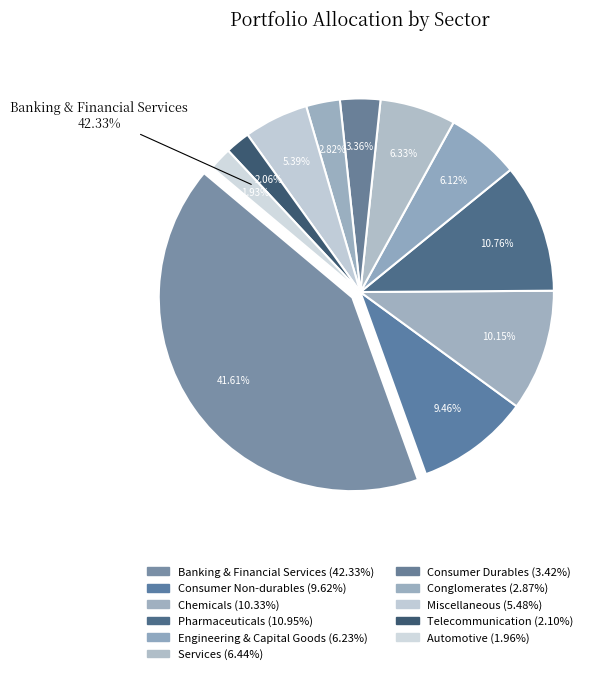

Which category has the smallest portion of the pie?

Automotive